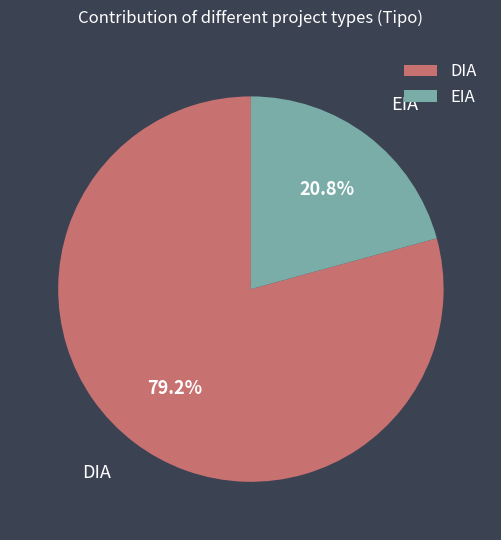

Count the number of slices in the pie.

2